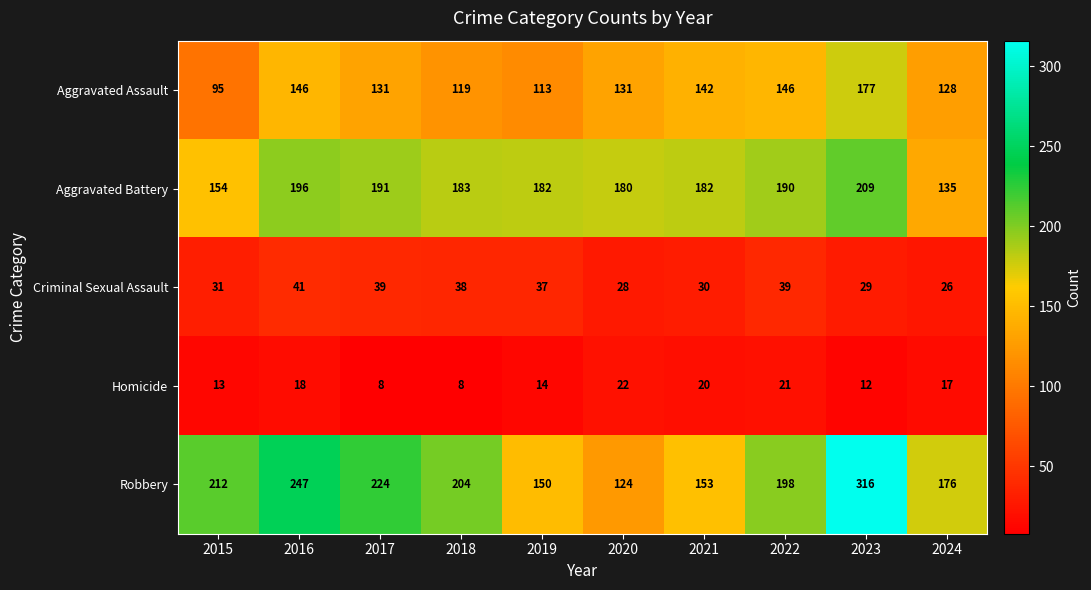

Which label corresponds to the largest value in the chart?

2023